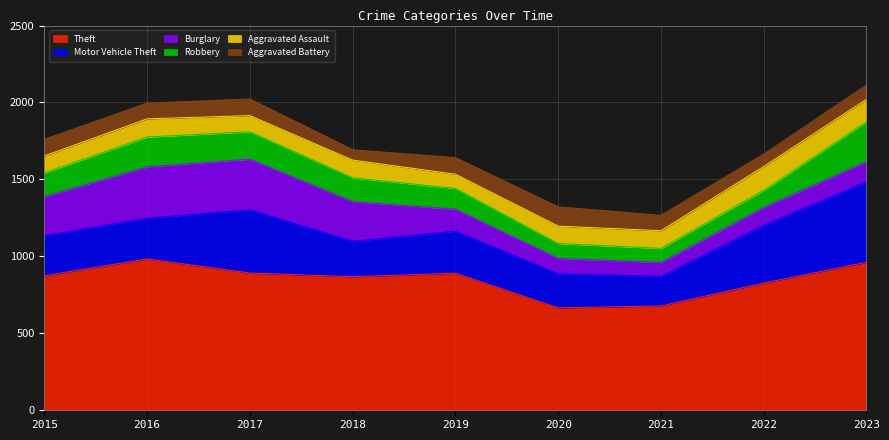

Does the chart display data point markers on the line(s)?

No